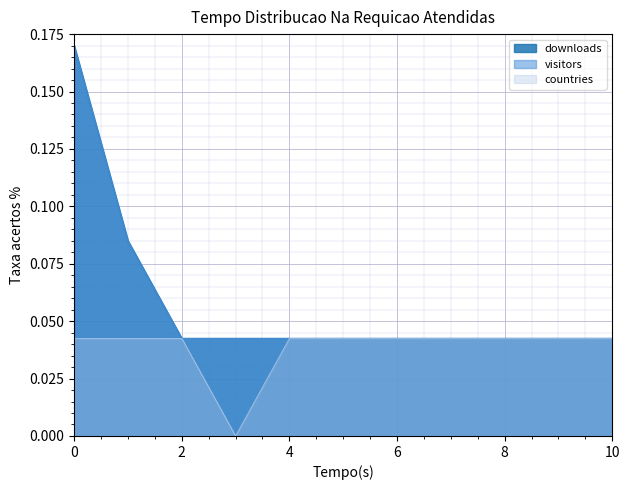

Reading left to right, what are all the values shown in this chart?

downloads: 0.2	0.1	0.0	0.0	0.0	0.0	0.0	0.0	0.0	0.0	0.0
visitors: 0.2	0.1	0.0	0.0	0.0	0.0	0.0	0.0	0.0	0.0	0.0
countries: 0.0	0.0	0.0	0.0	0.0	0.0	0.0	0.0	0.0	0.0	0.0